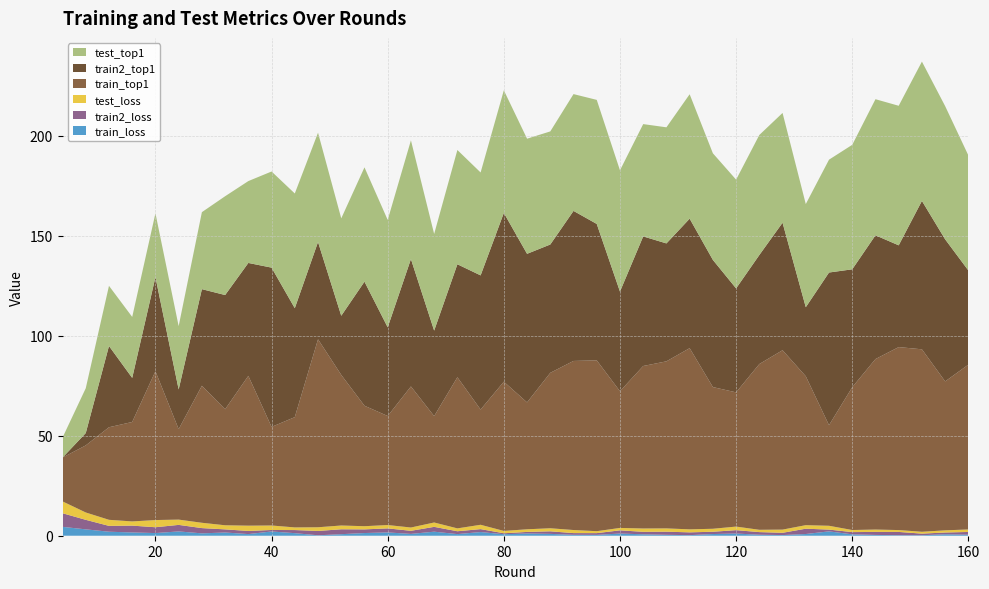

Reading right to left, transcribe all the data shown in this chart.

train_loss: 0.5	0.7	0.2	0.3	0.4	0.7	2.2	0.9	0.3	0.5	1.1	0.8	0.3	0.5	0.7	1.1	0.4	0.5	0.9	1.1	0.7	1.8	0.8	2.0	0.9	1.6	1.3	0.8	0.2	1.3	2.1	0.8	1.6	1.2	2.1	1.3	1.6	2.0	3.2	4.4
train2_loss: 1.4	0.9	0.8	1.6	1.5	1.1	0.9	2.7	1.1	1.3	1.7	1.1	1.4	1.6	1.2	1.6	0.9	0.9	1.3	0.8	0.5	1.5	1.4	2.4	1.6	2.0	1.8	2.5	2.2	1.6	0.7	1.6	1.6	2.6	3.3	2.9	3.4	2.9	4.8	6.8
test_loss: 1.2	1.1	0.9	0.9	1.2	1.0	1.9	1.8	1.6	1.2	1.8	1.5	1.5	1.6	1.7	1.2	1.0	1.5	1.5	1.3	1.2	2.2	1.4	2.2	1.6	1.7	1.6	1.9	1.8	1.3	2.2	2.6	2.1	2.7	2.6	3.6	2.1	3.0	3.7	5.9
train_top1: 82.4	74.5	91.2	91.5	85.2	71.4	50.3	74.5	89.7	82.9	67.1	70.8	90.6	83.5	81.2	68.3	85.4	84.5	77.7	63.4	74.6	57.6	75.6	53.2	70.5	54.5	60.2	75.3	94.0	55.1	49.3	74.9	58.0	68.5	45.2	74.4	49.7	46.3	33.5	21.9
train2_top1: 47.1	71.0	74.2	50.9	61.9	59.0	76.3	34.5	63.8	54.5	52.0	63.6	64.8	59.0	64.8	49.8	68.2	75.0	64.2	74.3	84.4	67.1	56.5	42.8	63.7	44.3	62.0	29.6	48.6	54.5	79.6	56.5	57.1	48.3	19.9	47.1	22.0	40.6	6.2	0.0
test_top1: 57.5	66.6	69.7	69.8	68.0	62.2	56.4	51.6	54.9	60.0	54.4	53.3	62.2	58.0	56.2	60.6	62.0	58.4	56.5	57.6	61.3	51.5	57.1	48.3	59.4	53.7	57.1	48.7	54.6	57.4	48.1	40.9	49.4	38.5	31.7	31.9	30.5	30.1	22.4	10.0